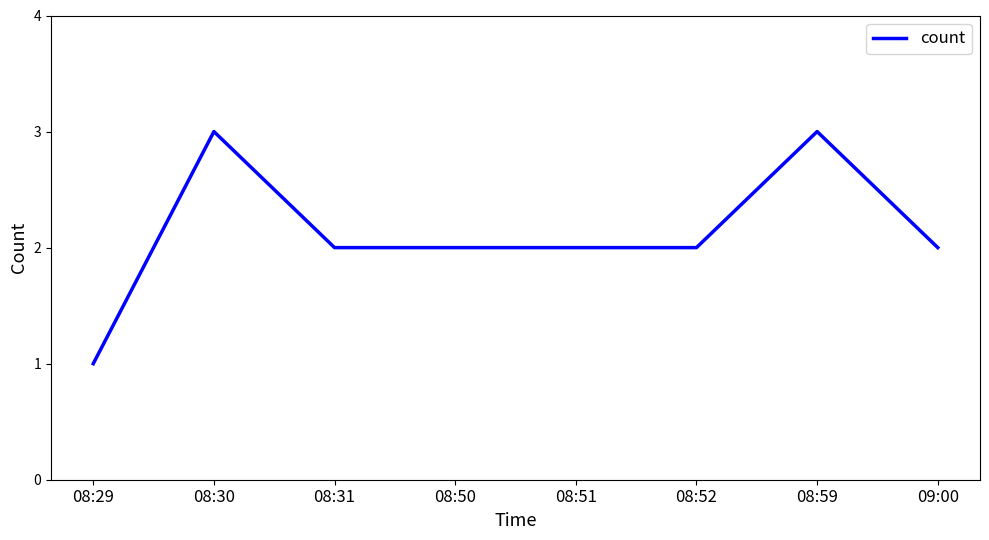

What is the sum of the values at 08:59 and 08:51?

5